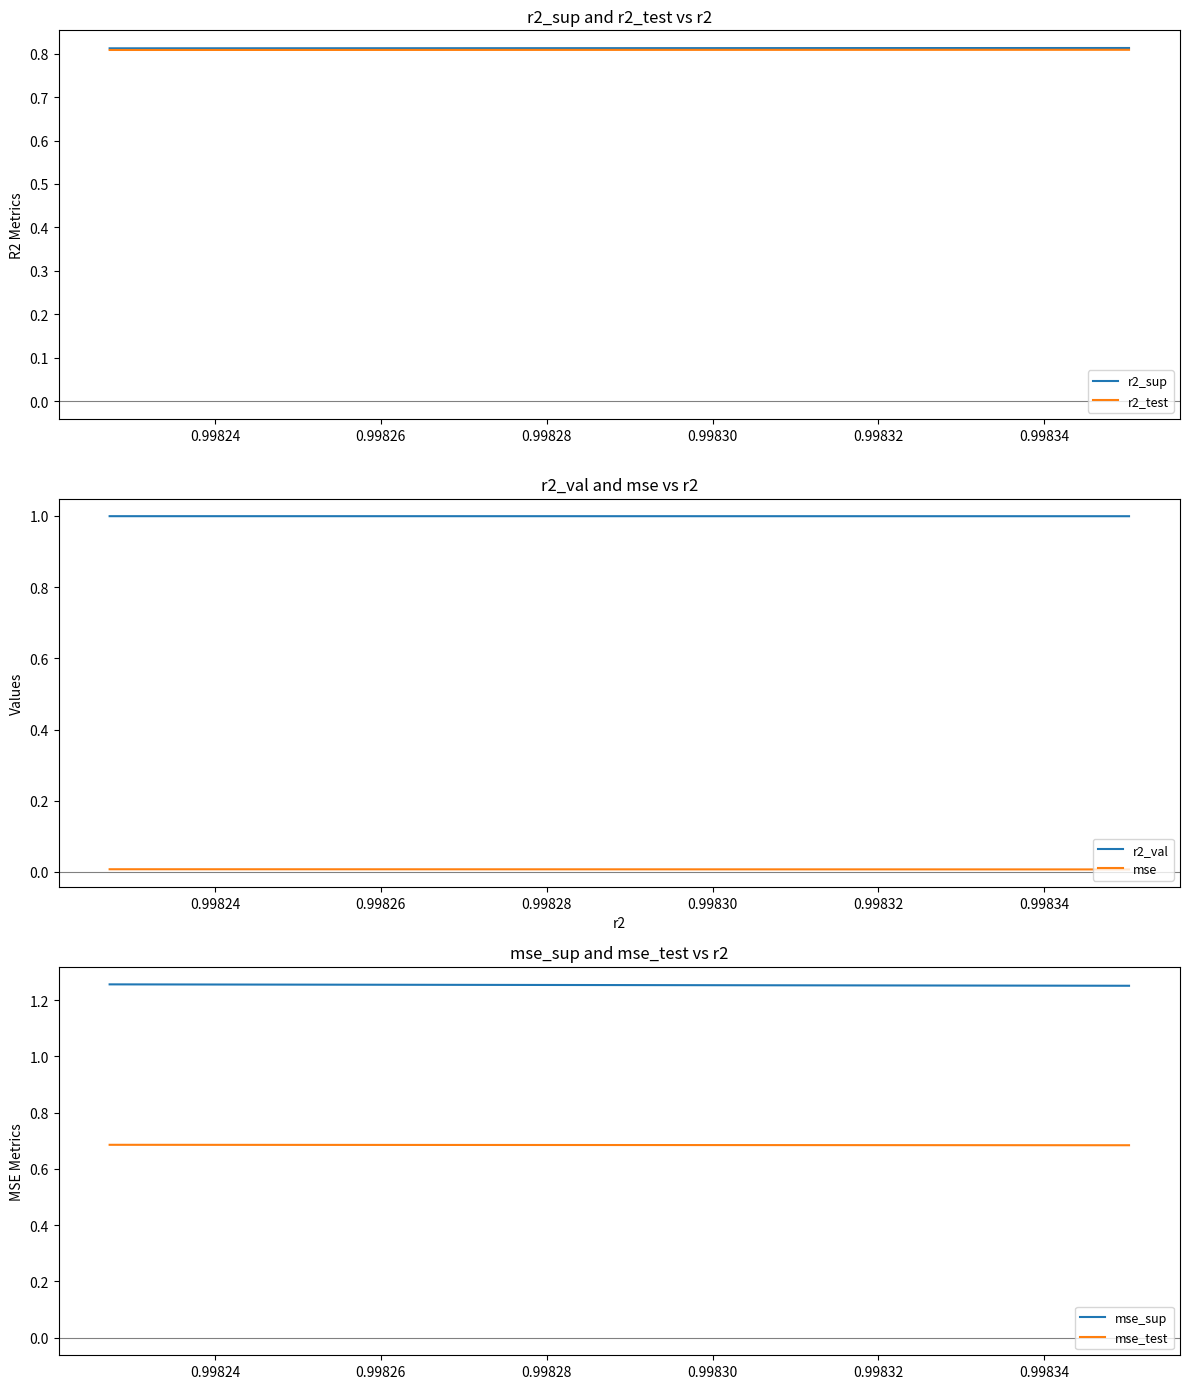

Rank the series by their maximum value, from highest to lowest.

mse_sup, r2_val, r2_sup, r2_test, mse_test, mse